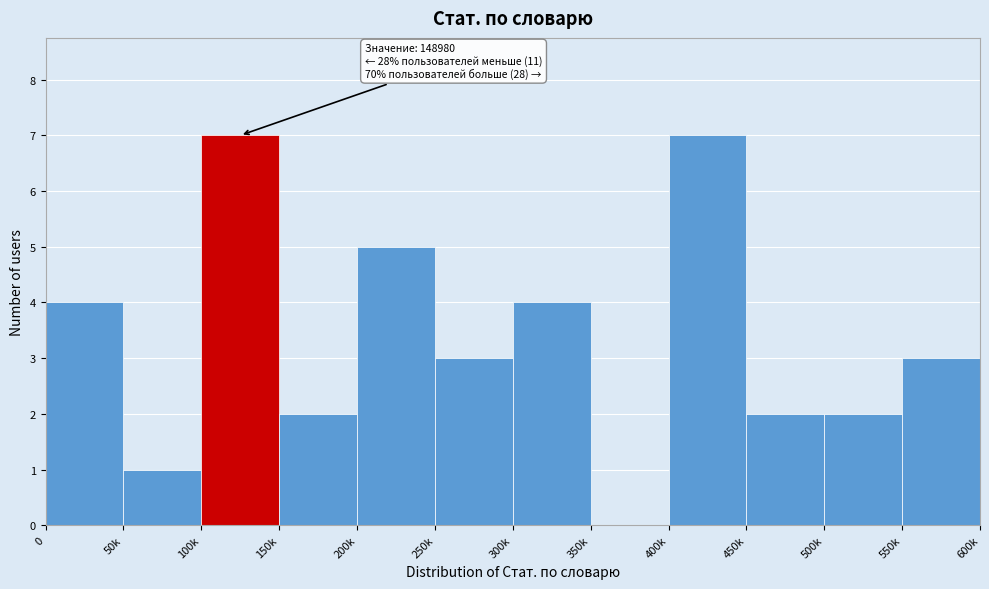

Reading left to right, what are all the values shown in this chart?

0=4	50k=1	100k=7	150k=2	200k=5	250k=3	300k=4	350k=0	400k=7	450k=2	500k=2	550k=3